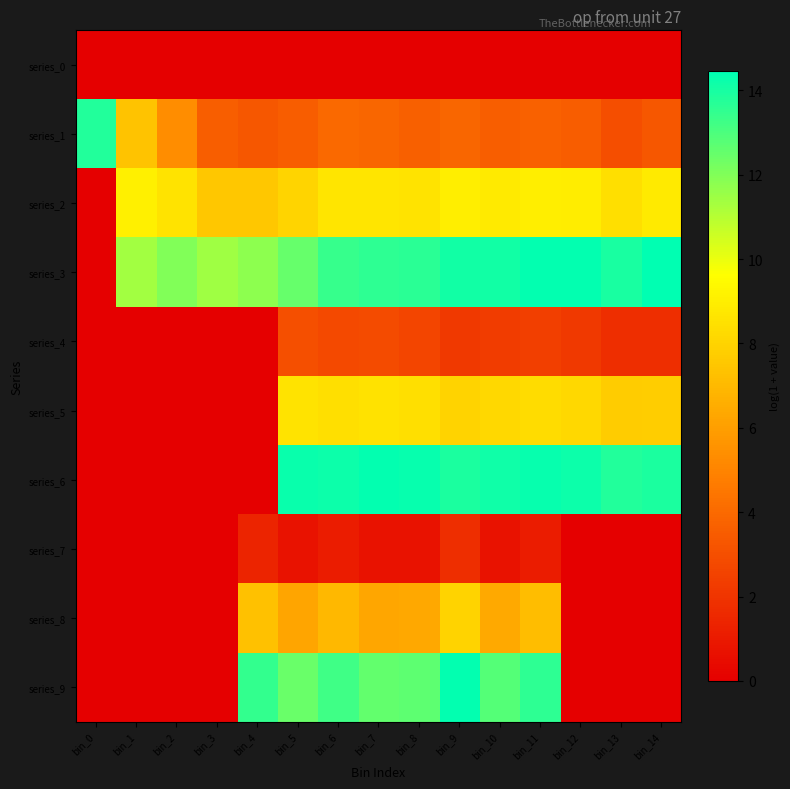

Which series has the widest spread of values?

series_3